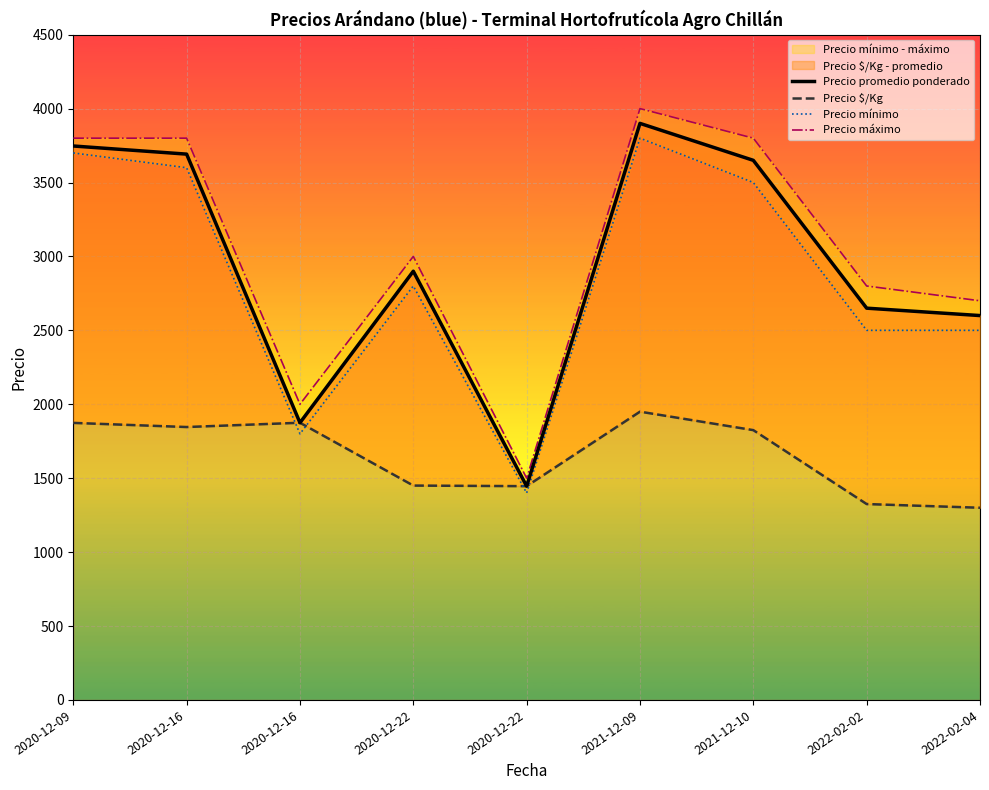

Reading left to right, what are all the values shown in this chart?

Precio promedio ponderado: 3747	3692	1875	2900	1446	3900	3650	2650	2600
Precio $/Kg: 1874	1846	1875	1450	1446	1950	1825	1325	1300
Precio mínimo: 3700	3600	1800	2800	1400	3800	3500	2500	2500
Precio máximo: 3800	3800	2000	3000	1500	4000	3800	2800	2700